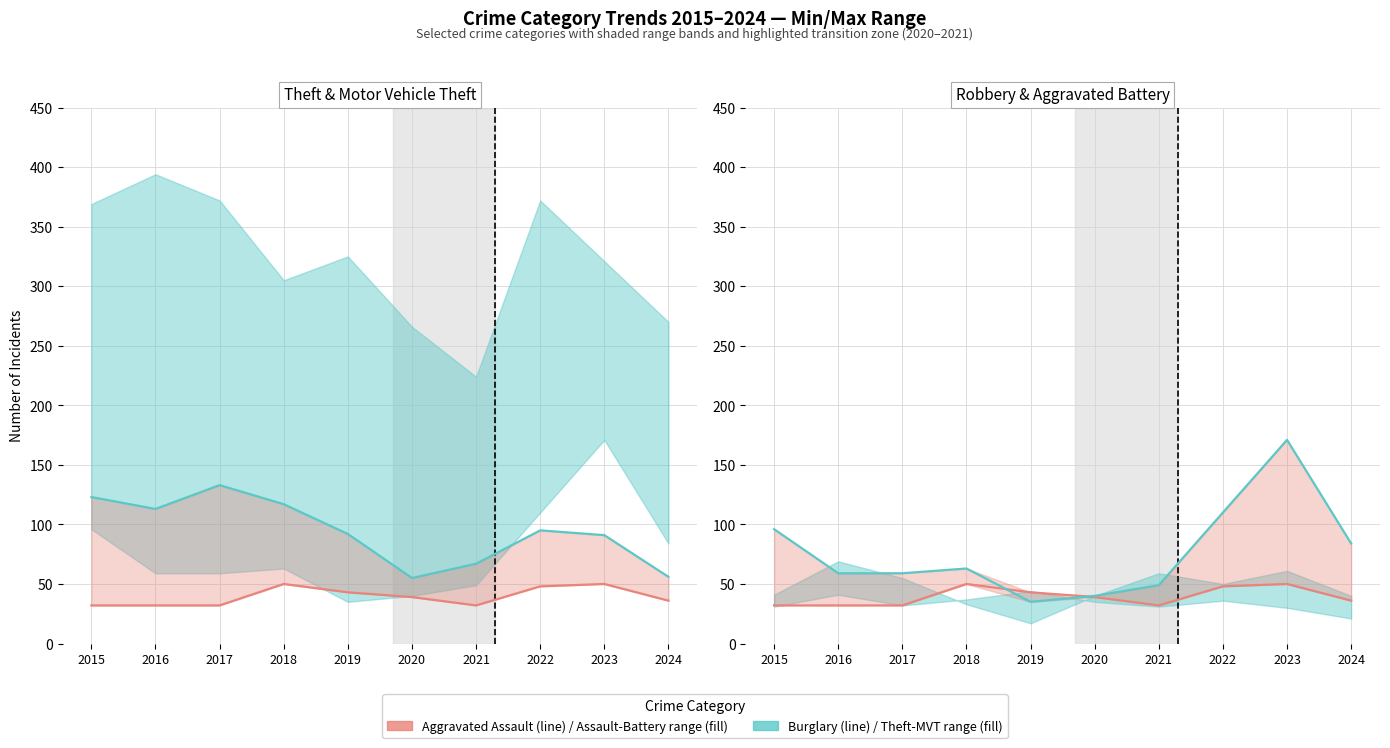

What is the maximum value shown in the chart?

171